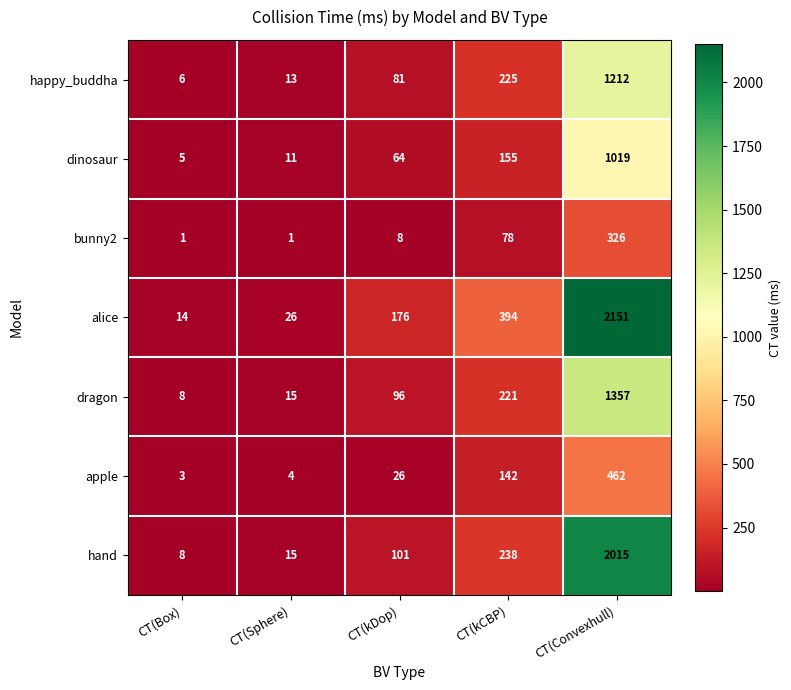

Count the number of data series in this chart.

7